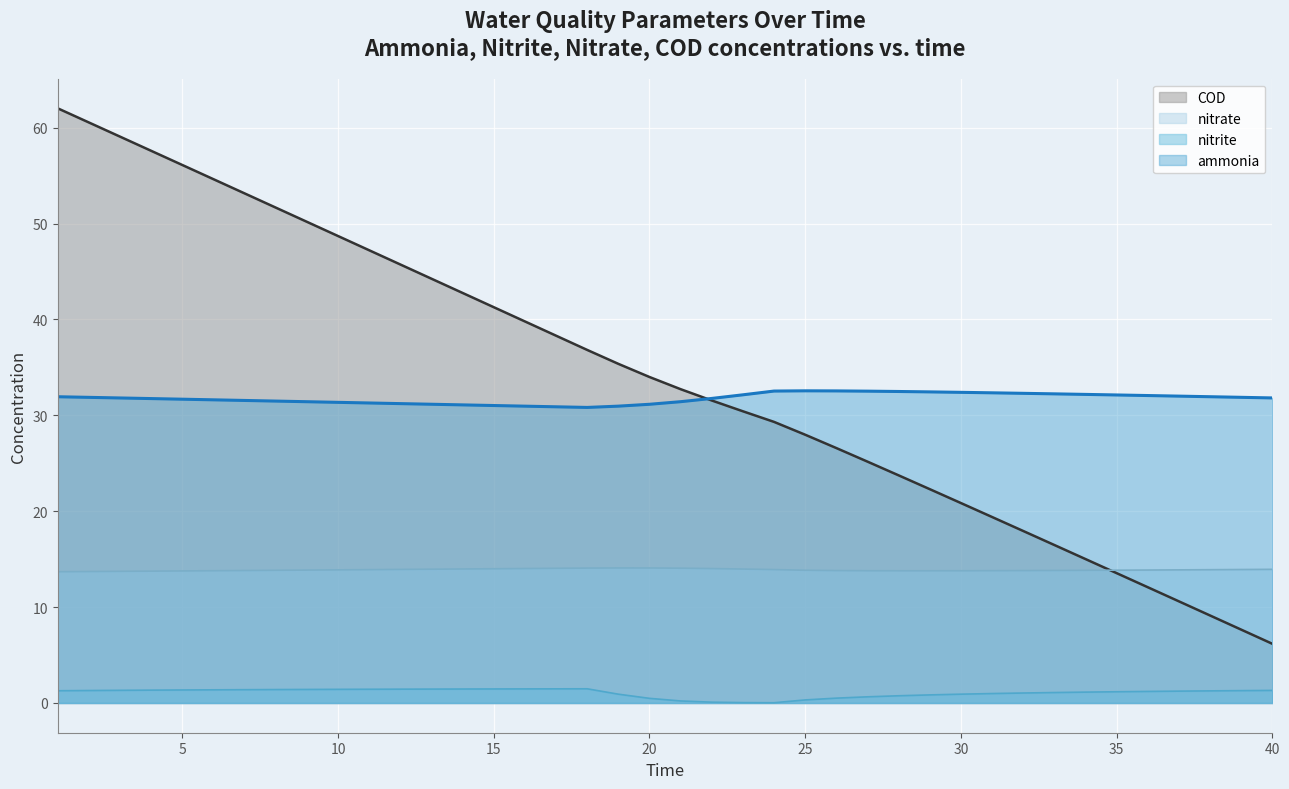

Reading left to right, what are all the values shown in this chart?

ammonia: 31.9	31.9	31.8	31.7	31.7	31.6	31.6	31.5	31.4	31.4	31.3	31.2	31.2	31.1	31.0	31.0	30.9	30.8	31.0	31.2	31.4	31.8	32.1	32.5	32.6	32.5	32.5	32.5	32.4	32.4	32.3	32.3	32.2	32.2	32.1	32.1	32.0	31.9	31.9	31.8
nitrite: 1.3	1.3	1.3	1.3	1.4	1.4	1.4	1.4	1.4	1.4	1.4	1.4	1.4	1.5	1.5	1.5	1.5	1.5	0.9	0.5	0.2	0.1	0.0	0.0	0.3	0.5	0.6	0.8	0.8	0.9	1.0	1.0	1.1	1.1	1.2	1.2	1.2	1.3	1.3	1.3
nitrate: 13.7	13.7	13.7	13.7	13.8	13.8	13.8	13.8	13.9	13.9	13.9	13.9	14.0	14.0	14.0	14.0	14.0	14.1	14.1	14.1	14.1	14.0	14.0	13.9	13.8	13.8	13.8	13.8	13.8	13.8	13.8	13.8	13.8	13.8	13.8	13.9	13.9	13.9	13.9	13.9
COD: 62.0	60.5	59.1	57.6	56.1	54.6	53.1	51.7	50.2	48.7	47.2	45.7	44.2	42.8	41.3	39.8	38.3	36.8	35.4	34.0	32.7	31.5	30.4	29.3	28.0	26.6	25.2	23.7	22.3	20.9	19.4	17.9	16.5	15.0	13.5	12.1	10.6	9.1	7.7	6.2